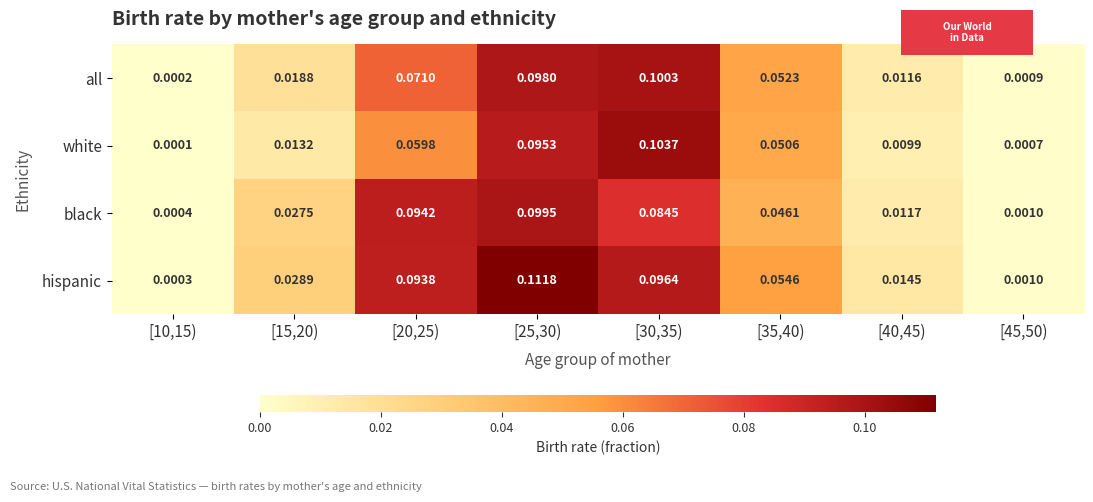

Rank the series by their average value, from lowest to highest.

white, all, black, hispanic